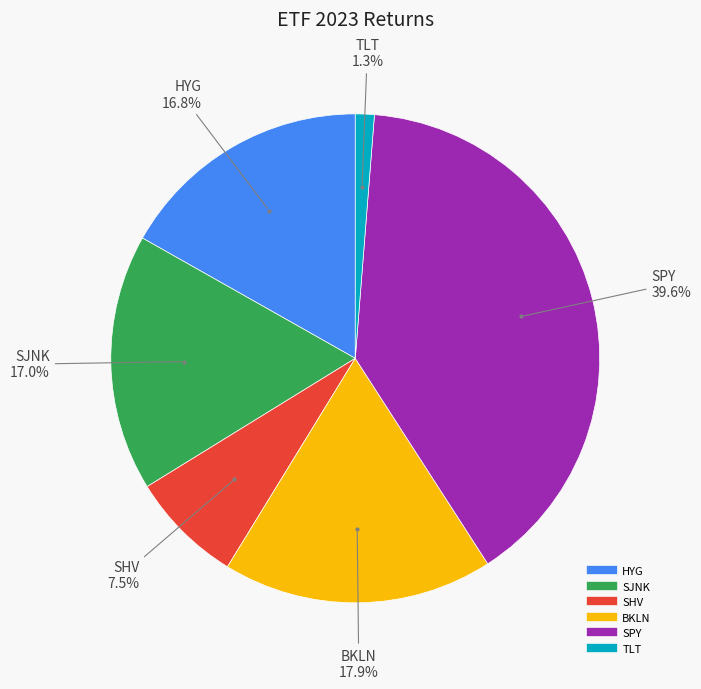

Which category has the biggest portion of the pie?

SPY